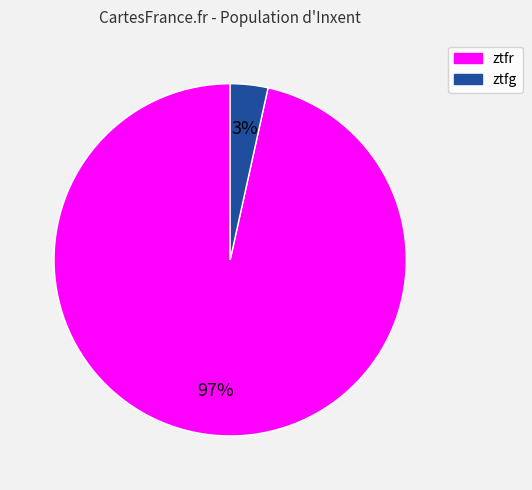

To the nearest percent, what is the average slice percentage?

50%